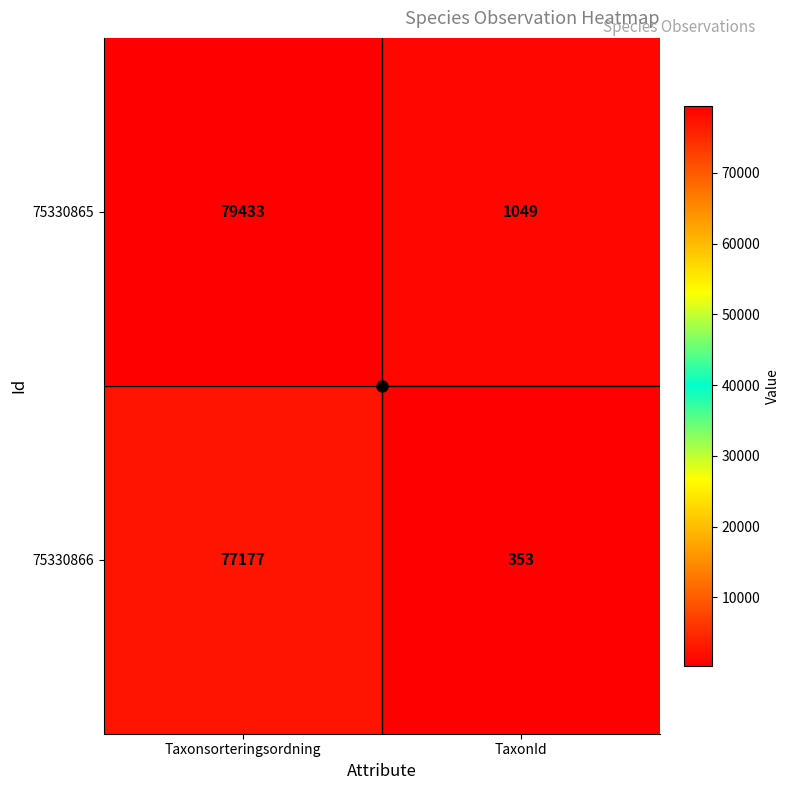

Read the 75330866 value at Taxonsorteringsordning.

77177